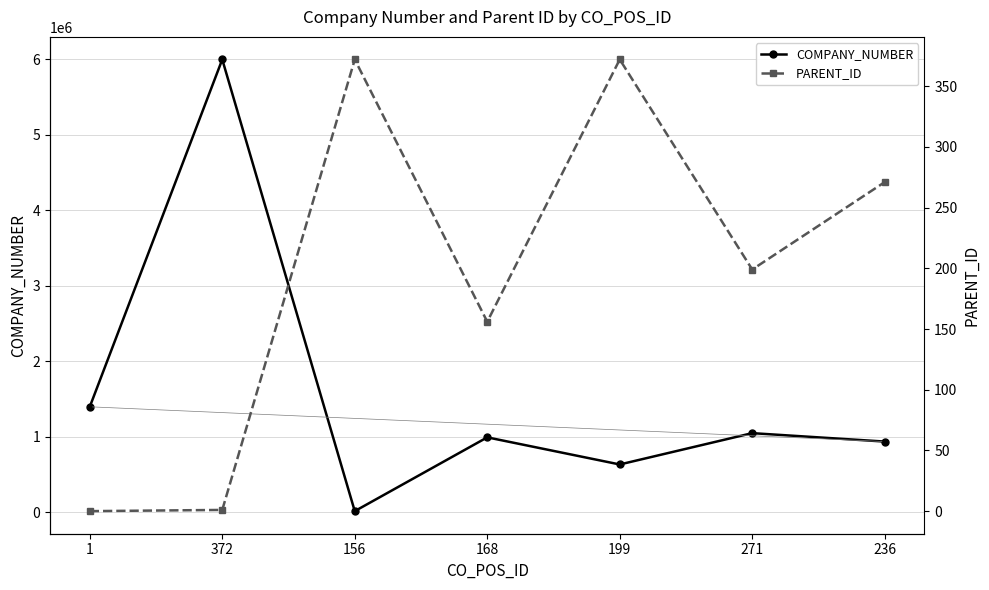

What is the sum of all COMPANY_NUMBER values?

11020580